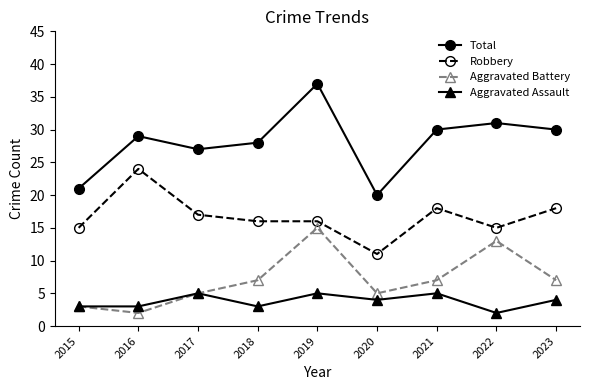

List the series in order of their peak value, lowest first.

Aggravated Assault, Aggravated Battery, Robbery, Total